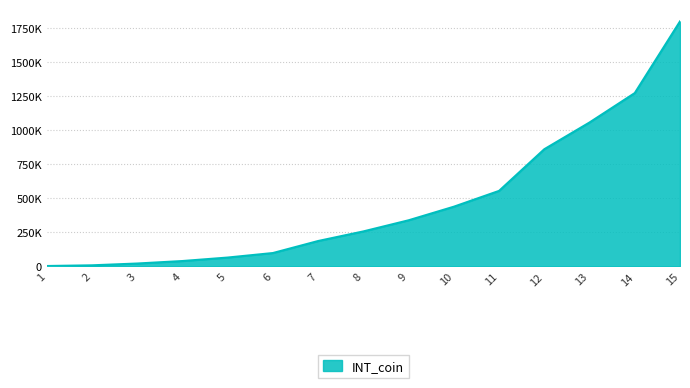

Rank the categories by value from highest to lowest.

15, 14, 13, 12, 11, 10, 9, 8, 7, 6, 5, 4, 3, 2, 1